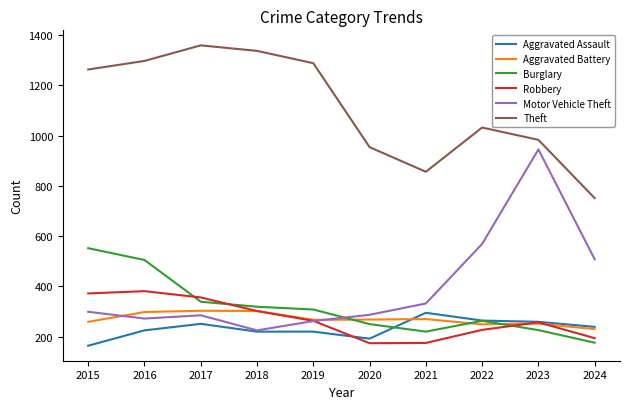

True or false: Burglary and Theft intersect in this chart.

False